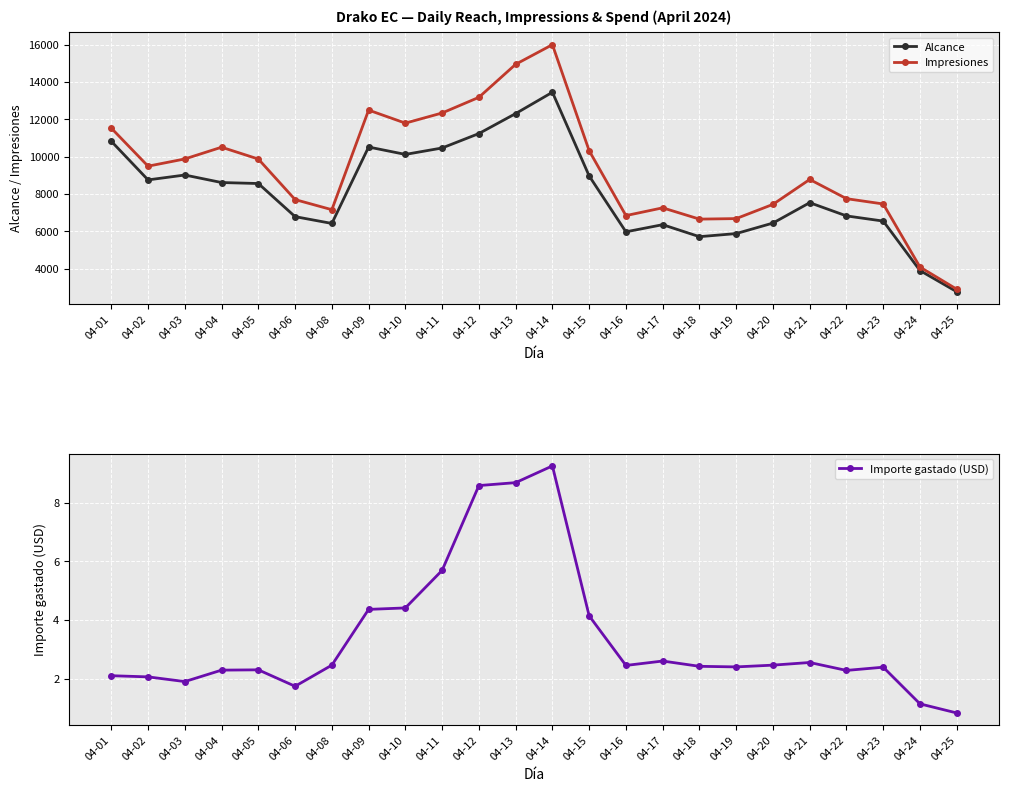

How many data points in Importe gastado (USD) are less than 2?

4